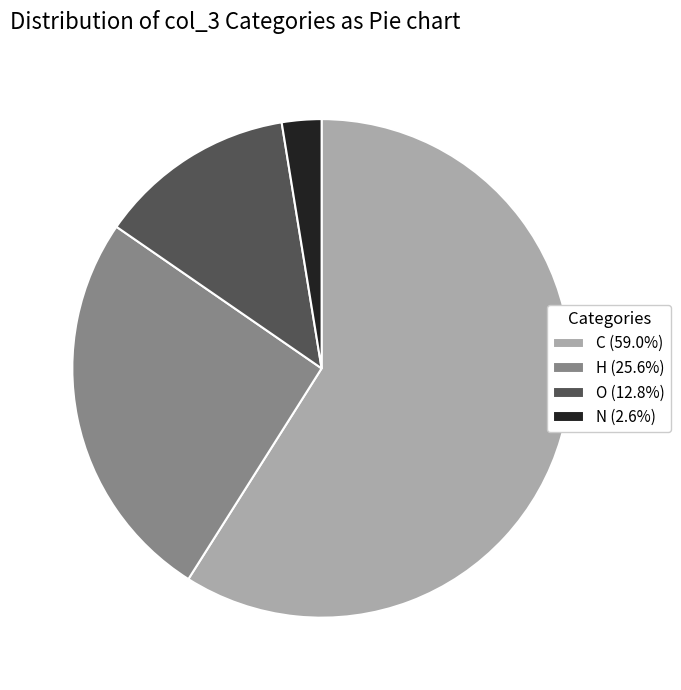

Approximately how many times larger is the value at C (59.0%) compared to O (12.8%)?

4.6